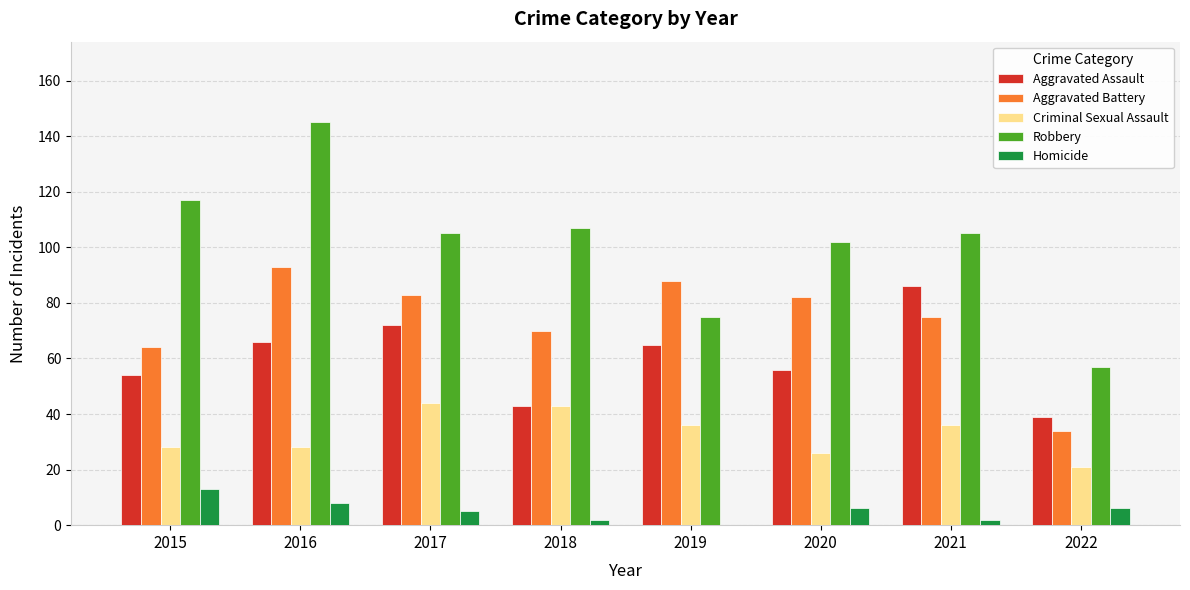

How many groups of bars are there?

8